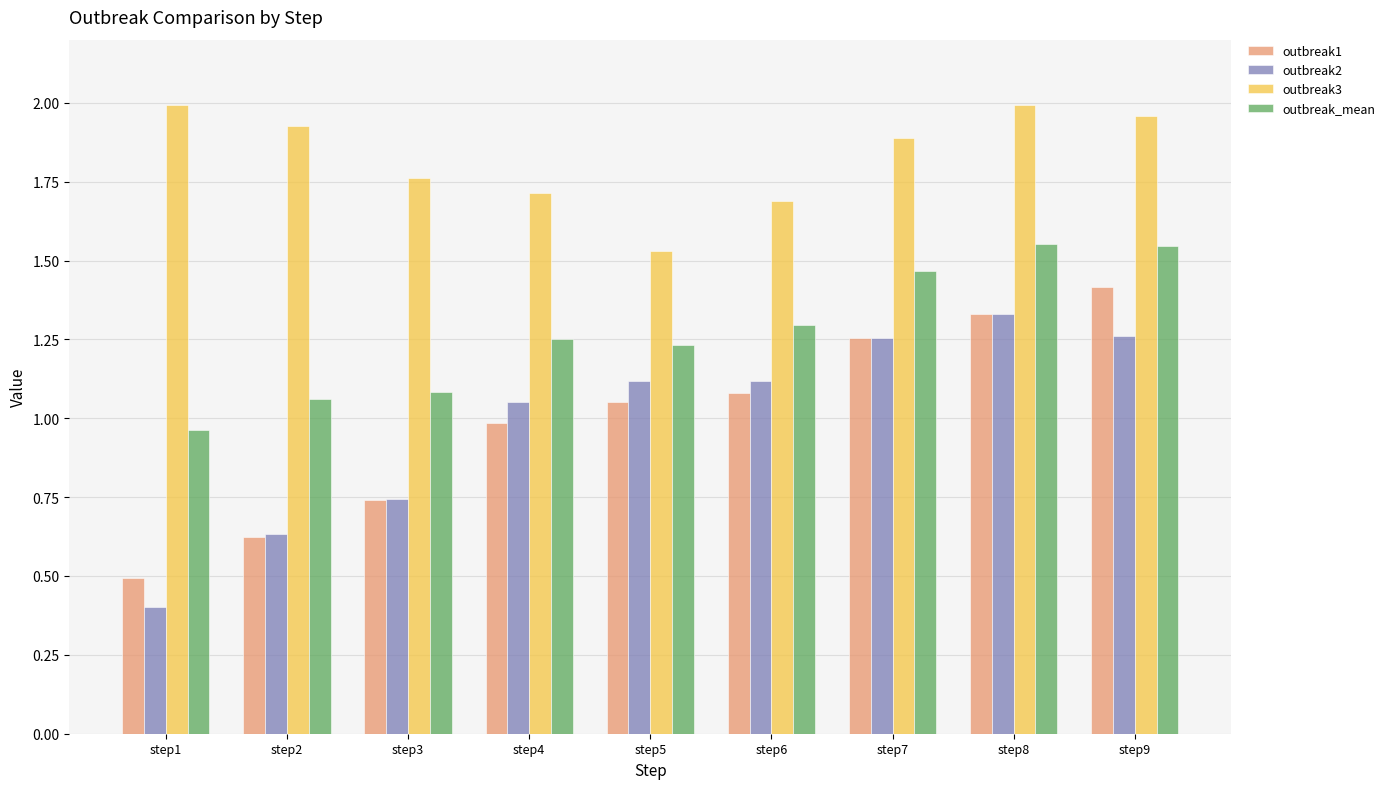

List the series in order of their peak value, lowest first.

outbreak2, outbreak1, outbreak_mean, outbreak3